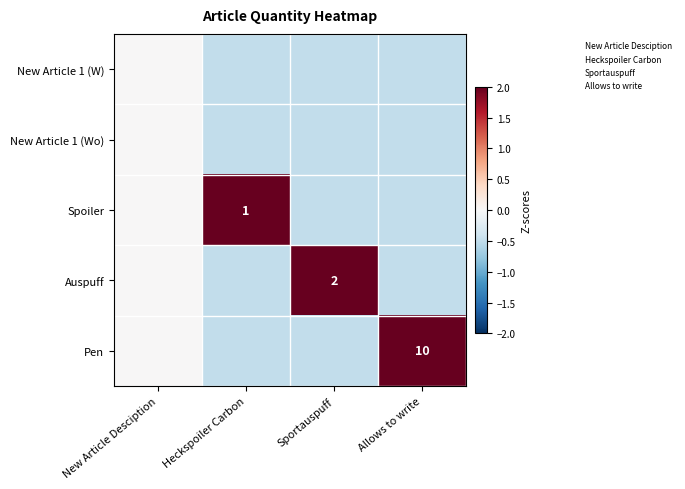

At how many categories does at least one series exceed 1?

3